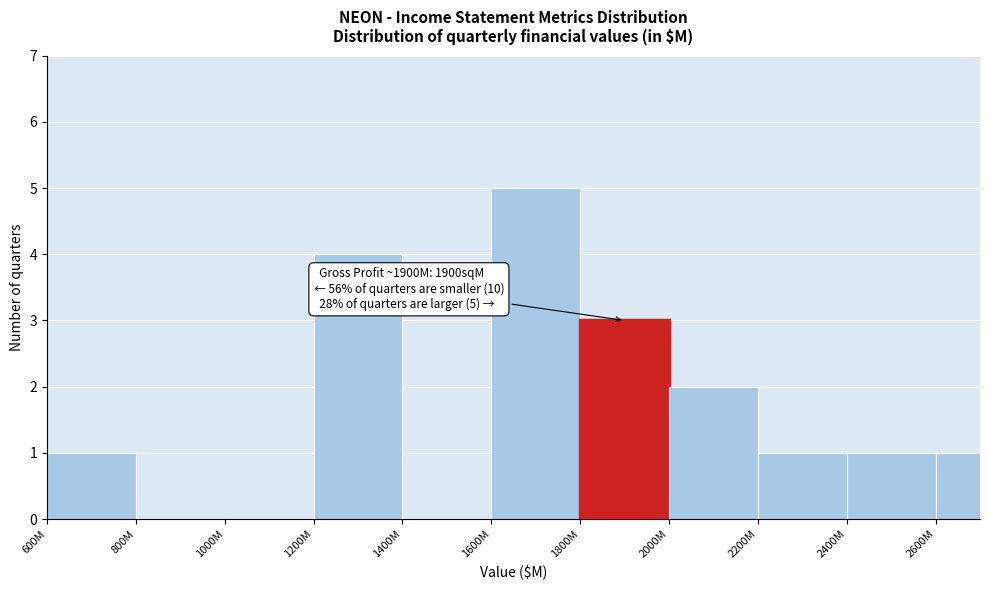

Reading right to left, extract all data points from this chart.

2600M=1	2400M=1	2200M=1	2000M=2	1800M=3	1600M=5	1400M=0	1200M=4	1000M=0	800M=0	600M=1